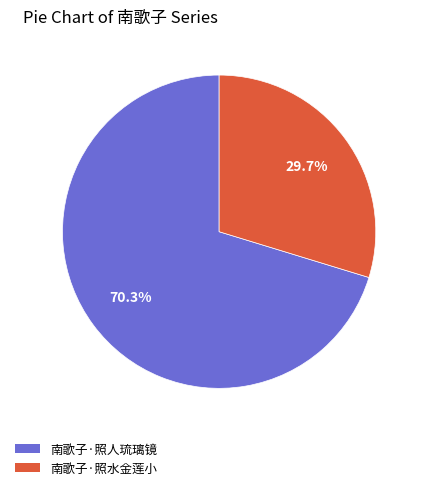

Is it true that 南歌子·照水金莲小 is 21% of the pie?

False